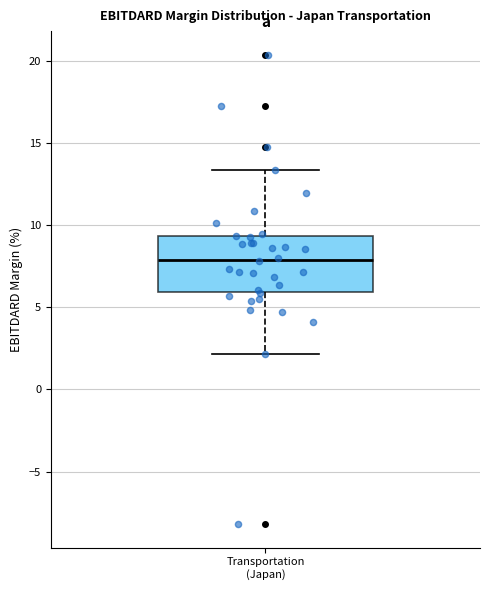

Transcribe this box plot: give where the median line is, the range the box spans, and where the two whiskers end, as read against the y-axis. The values are not printed on the chart, so give them approximately, as read against the axis.

median 8.0, box 6.0 to 9.5, whiskers 2.0 to 13.5